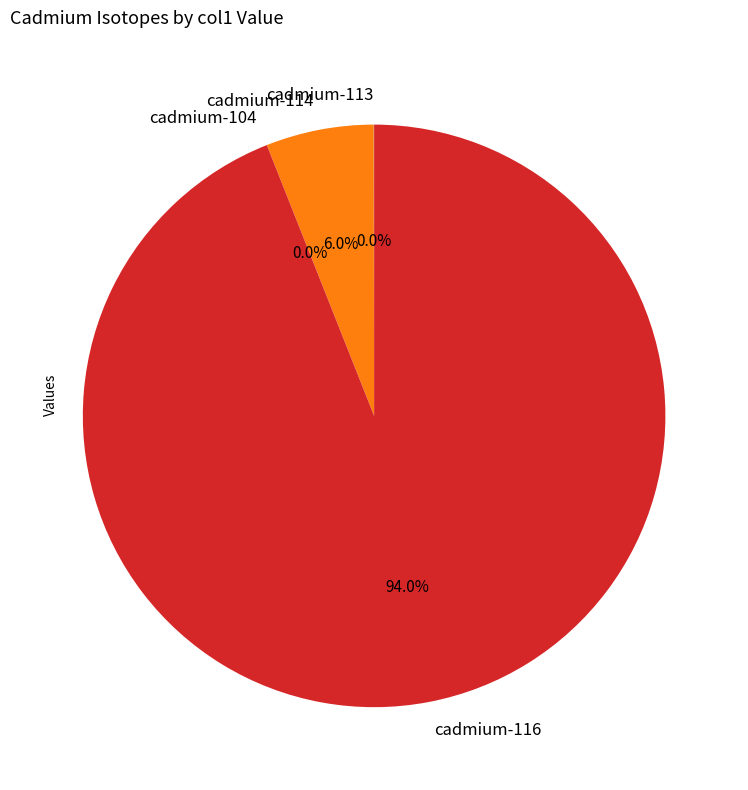

Which category has the biggest portion of the pie?

cadmium-116